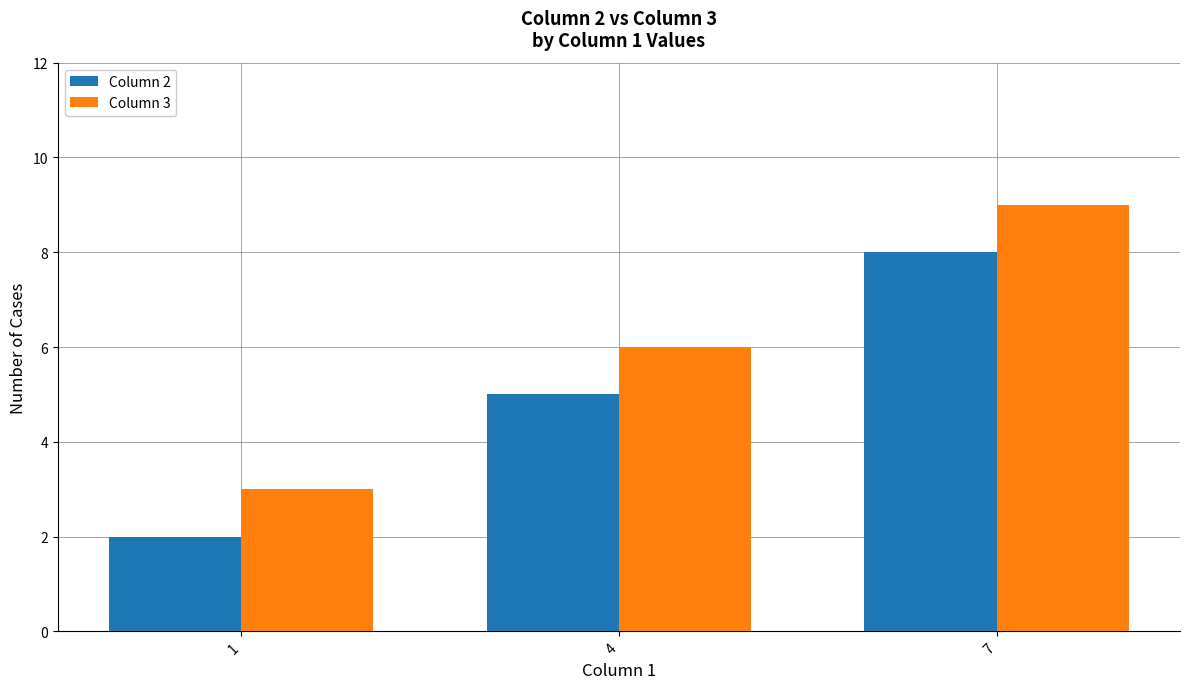

Reading left to right, list all the values displayed in this chart.

Column 2: 1=2	4=5	7=8
Column 3: 1=3	4=6	7=9